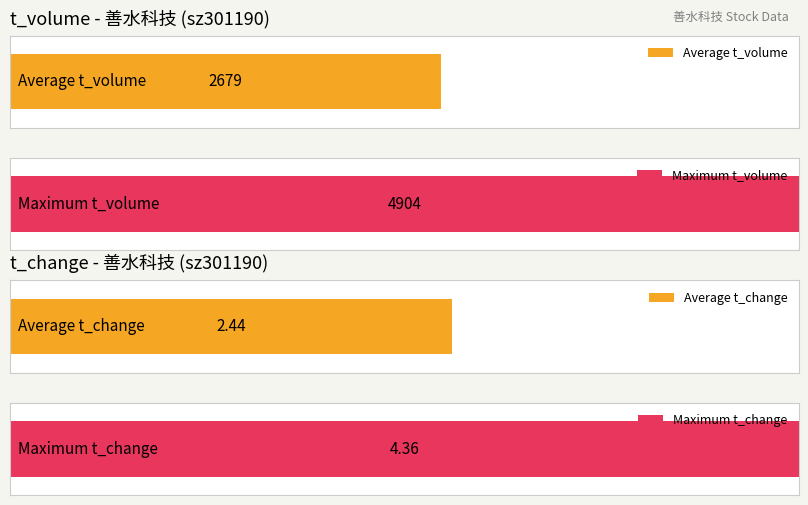

Is it true that price equals 26.9 at 2022-11-14?

False